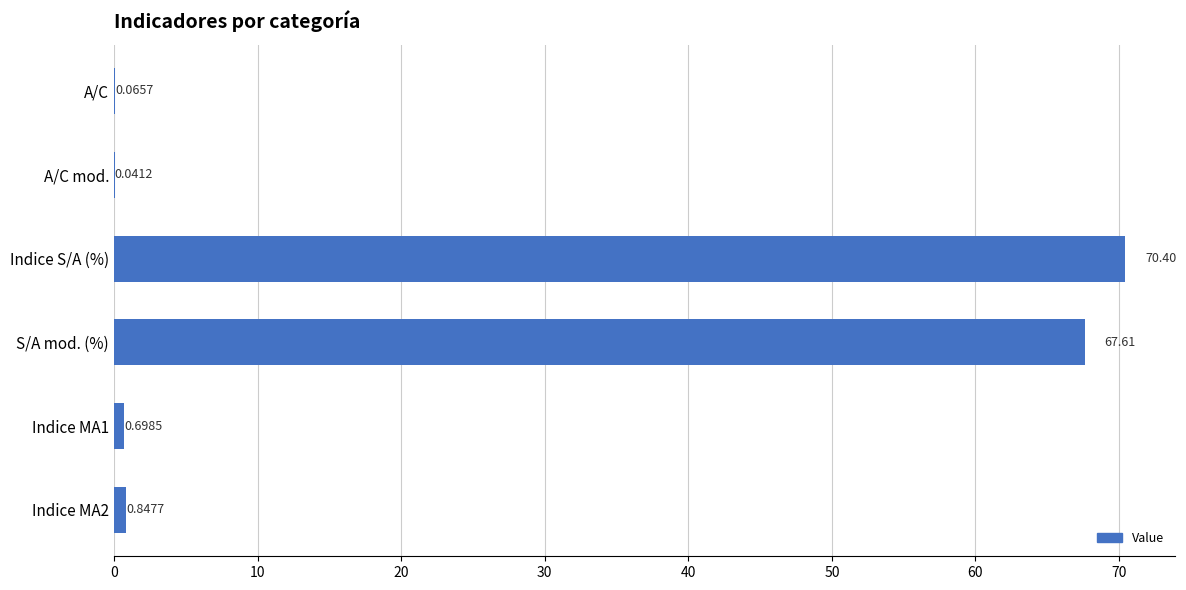

What is the sum of all values?

139.7